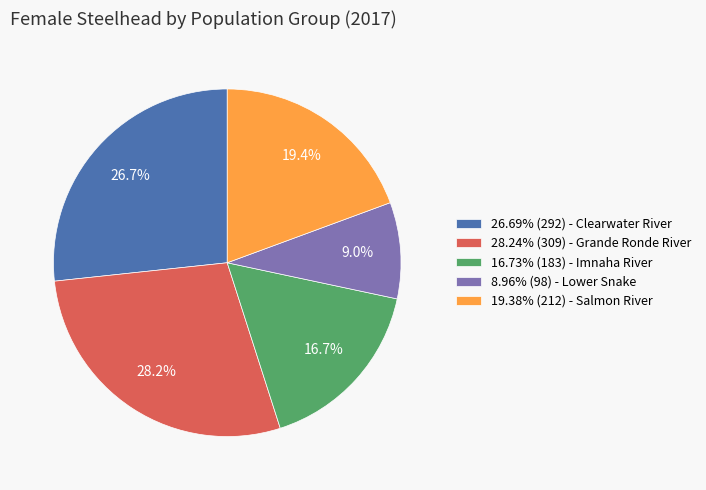

Is there a majority slice in this chart?

No